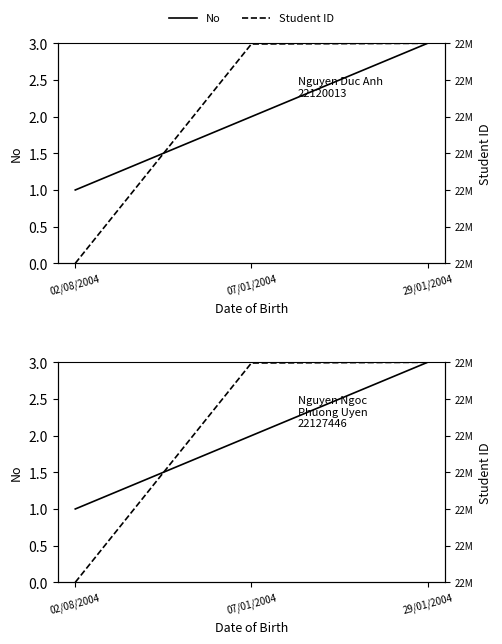

What are all the series names shown in the legend?

No, Student ID